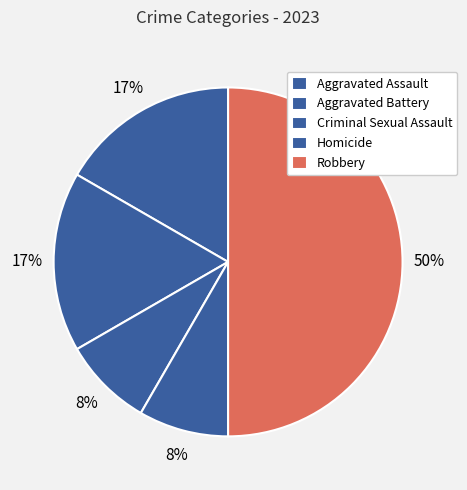

How many slices are in this pie chart?

5